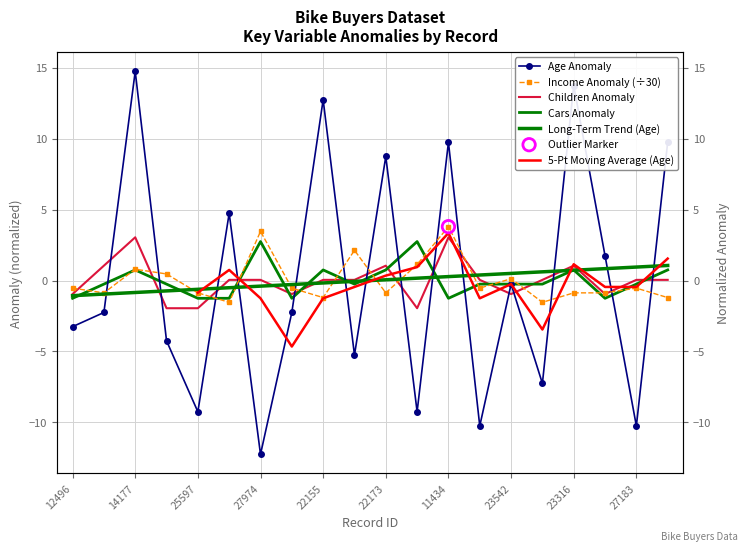

Which series reaches the maximum Y coordinate?

Age